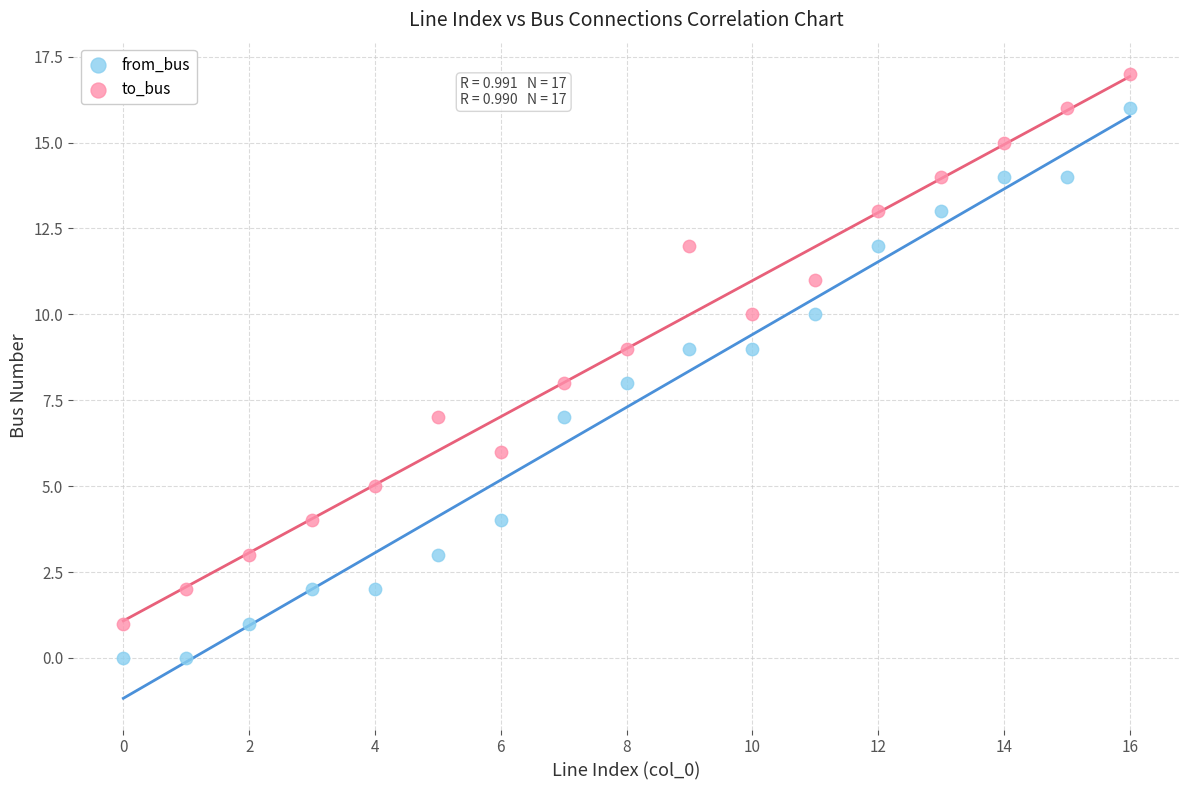

Which series contains the lowest Y value?

from_bus